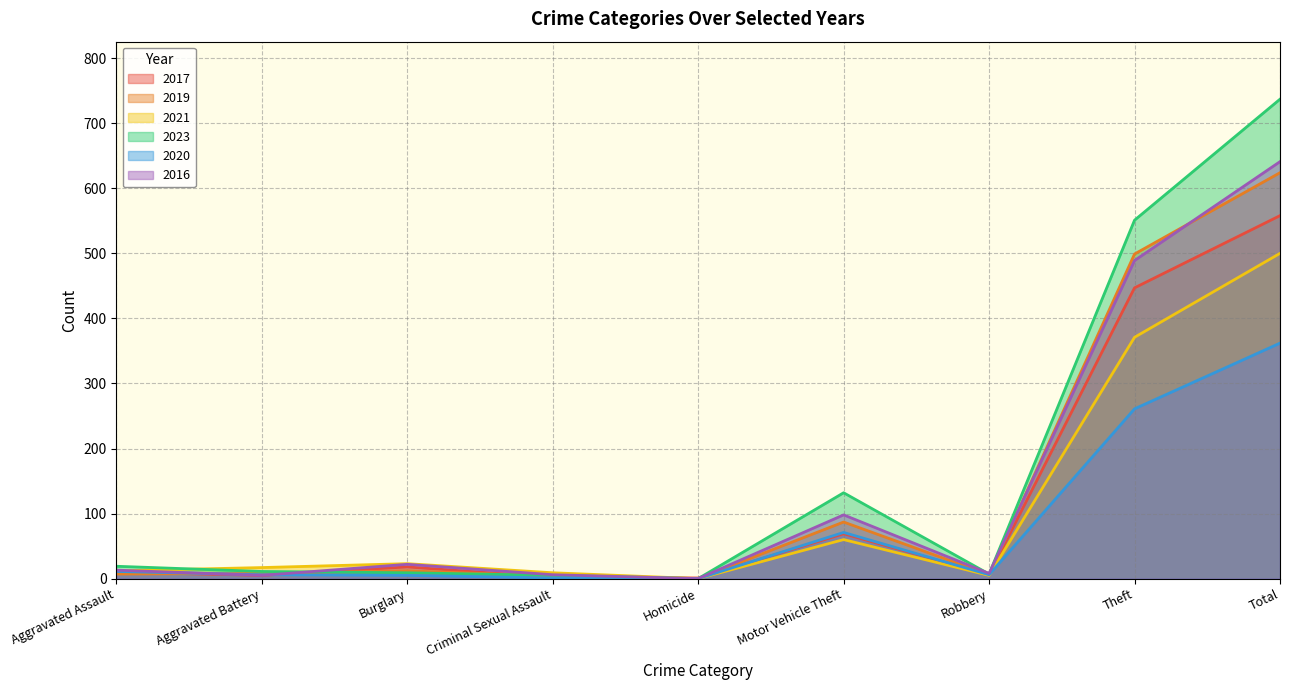

What is the difference between the second highest and minimum values in the 2020 series?

261